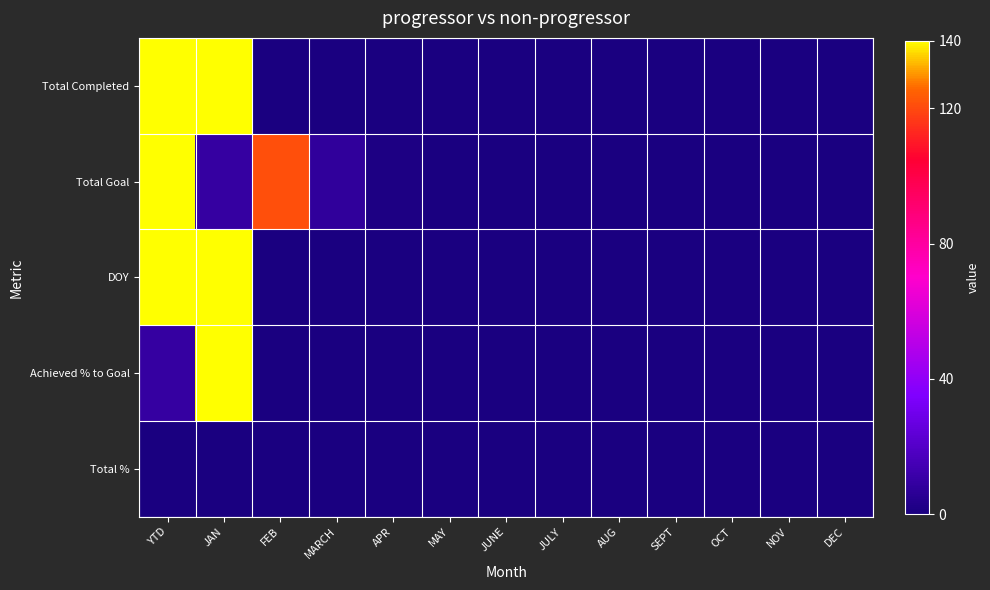

Which has a higher value, YTD or DEC?

YTD